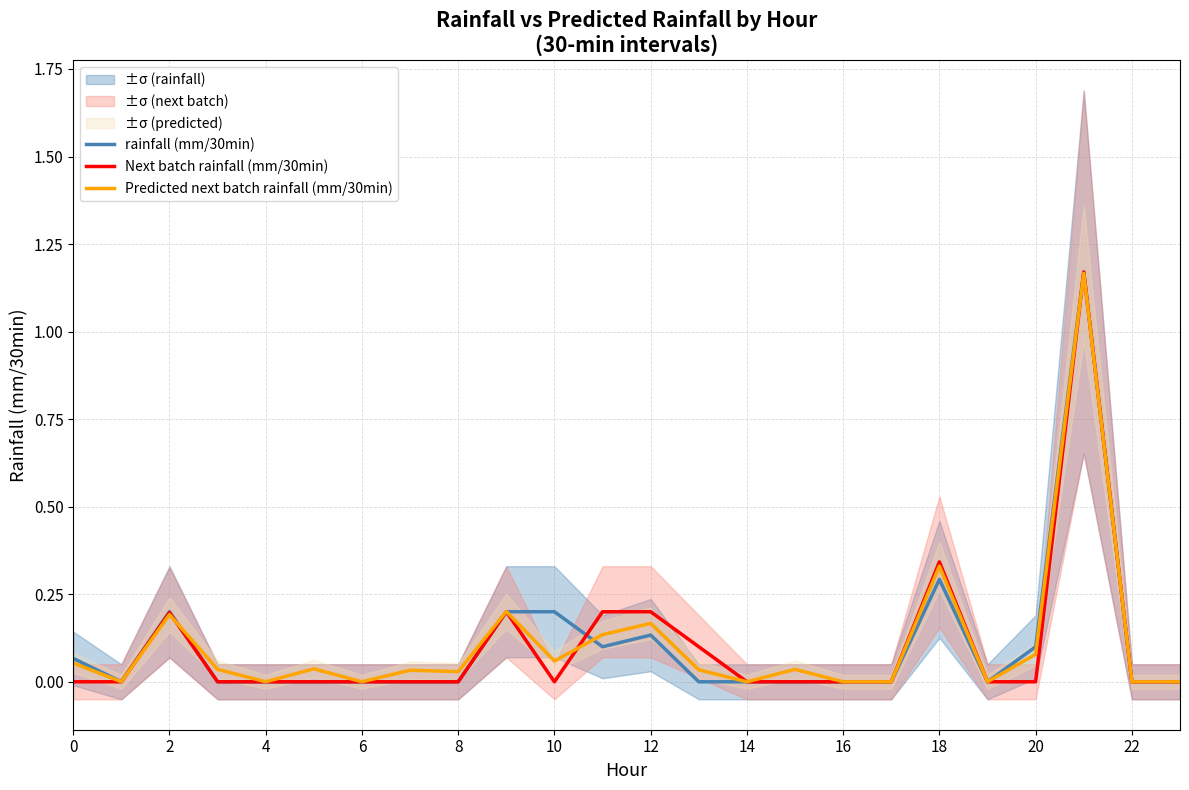

How many data points does each series have?

24